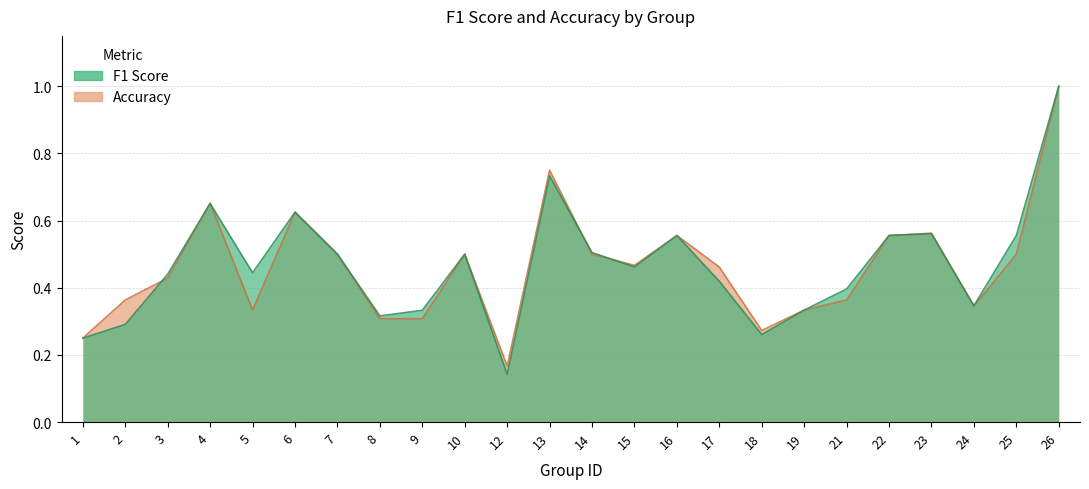

True or false: f1 has a value of 0.1 at 12.

True